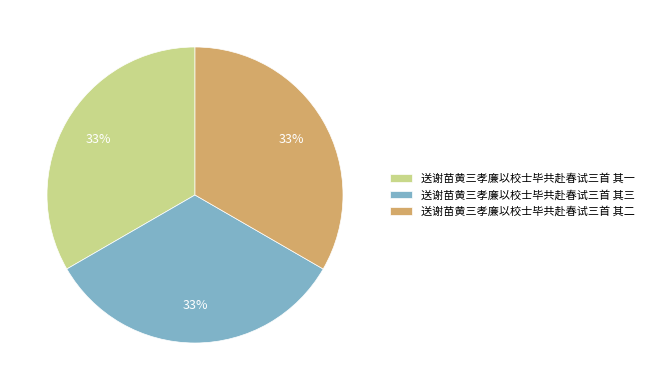

Is there any slice that represents more than half of the pie?

No